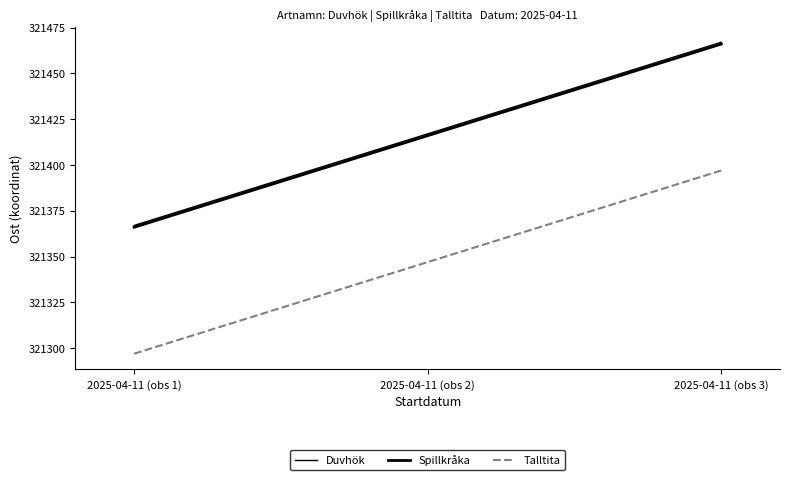

Is it true that Talltita equals 138496 at 2025-04-11 (obs 2)?

False